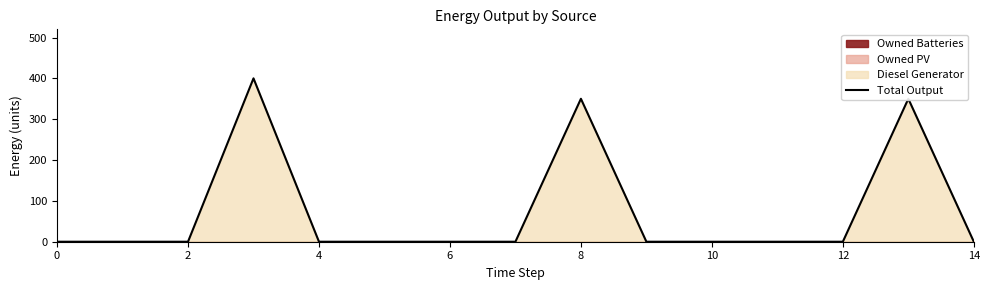

What is the difference between the second highest and second lowest values?

350